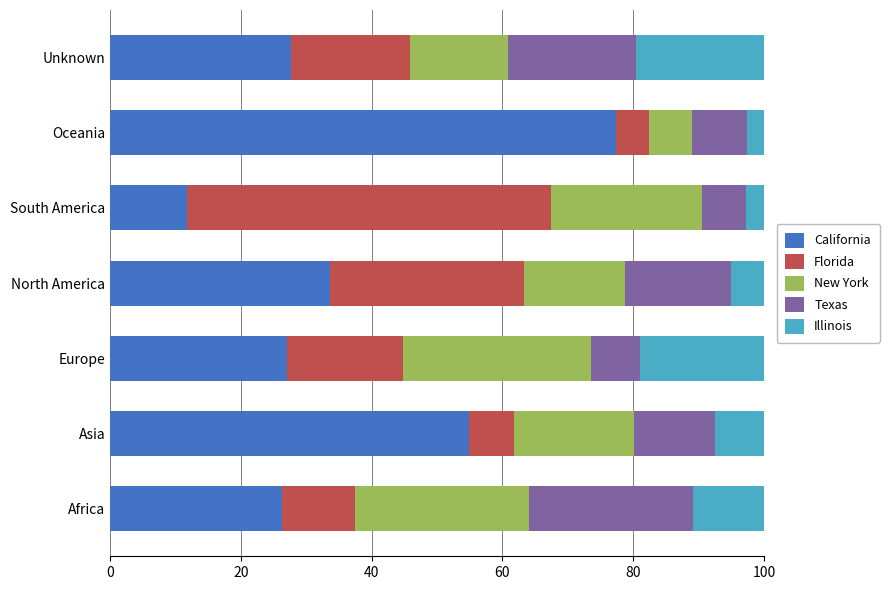

What is the total value across all series at Europe?

100.0